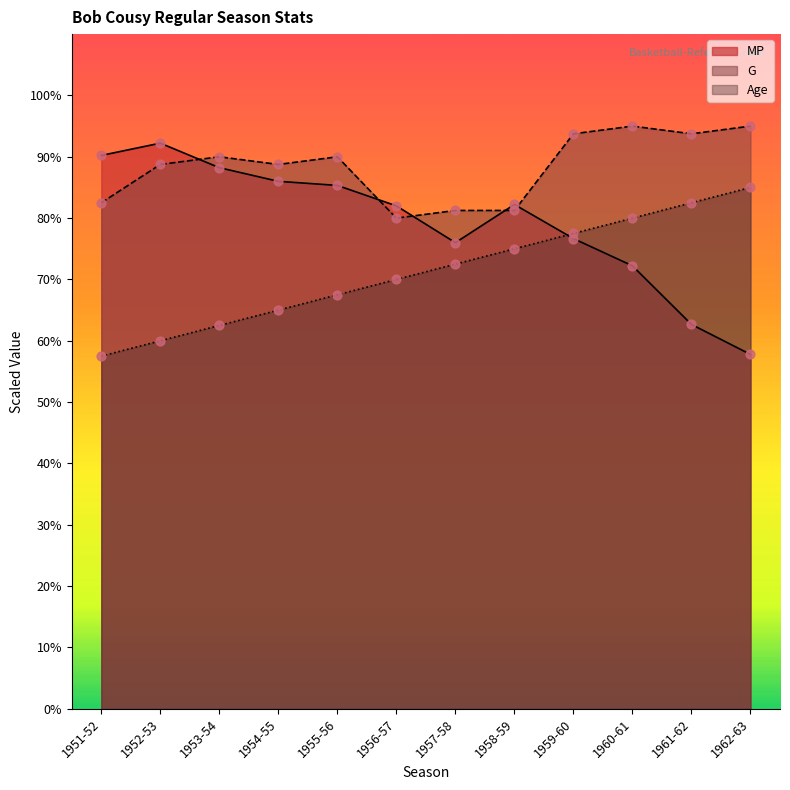

Which series has the largest total across all categories?

G